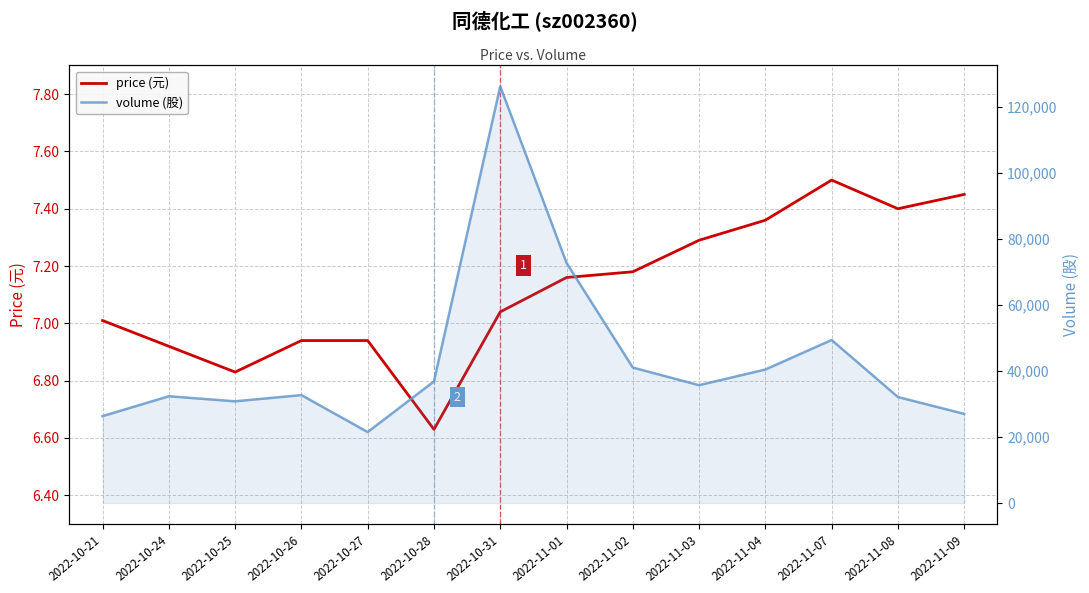

What is the smallest value displayed?

6.6